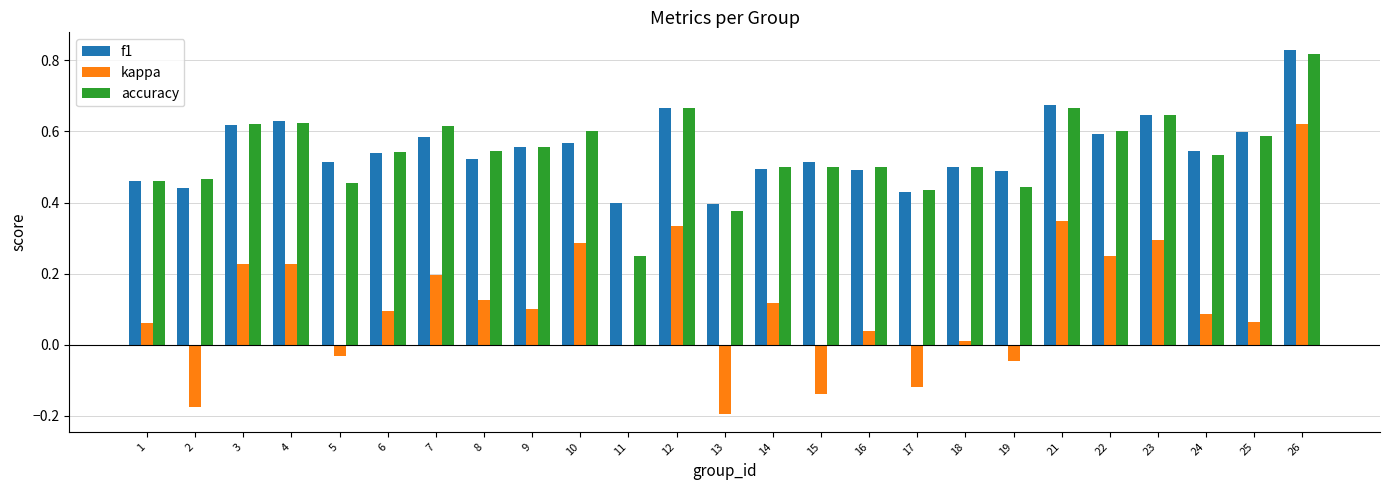

Are the bars grouped side by side (vs. stacked)?

Yes